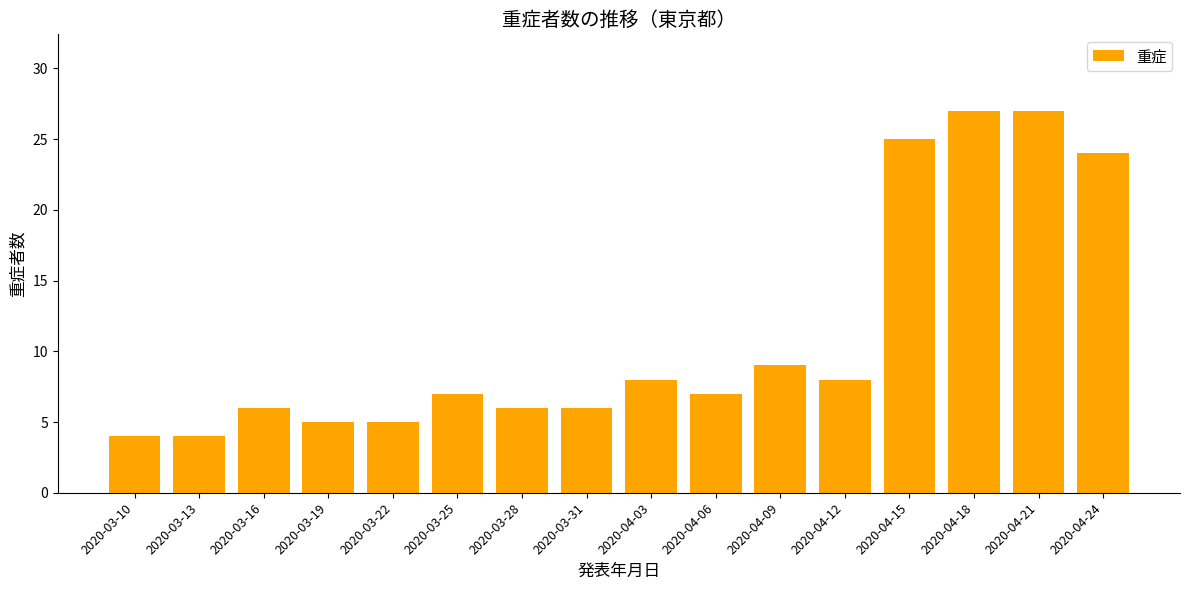

What is the smallest value displayed?

4